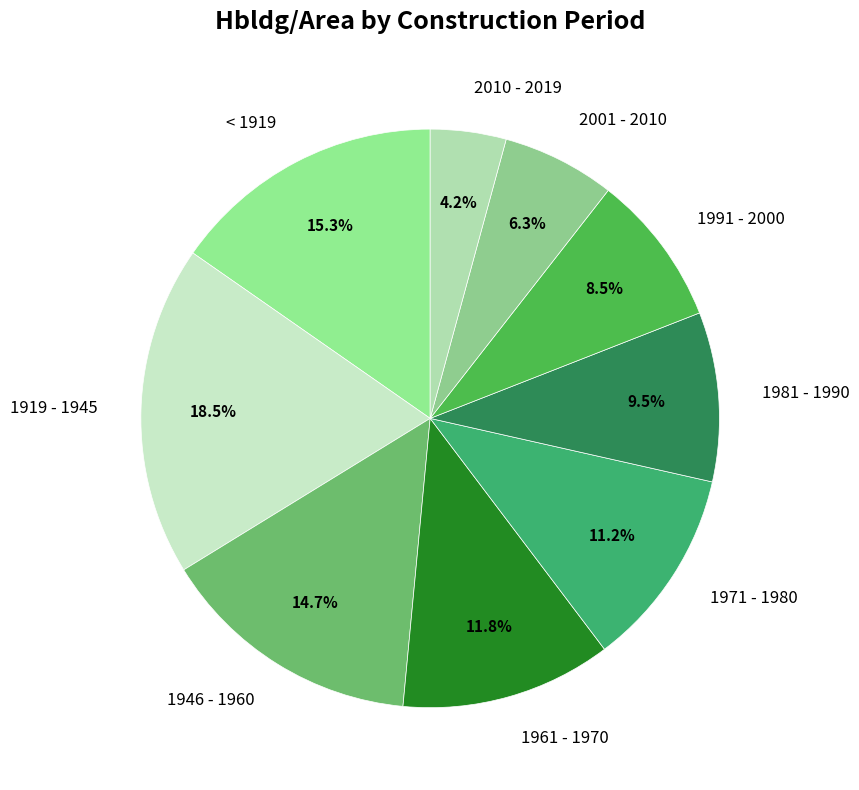

Does < 1919 account for over 50% of the chart?

No